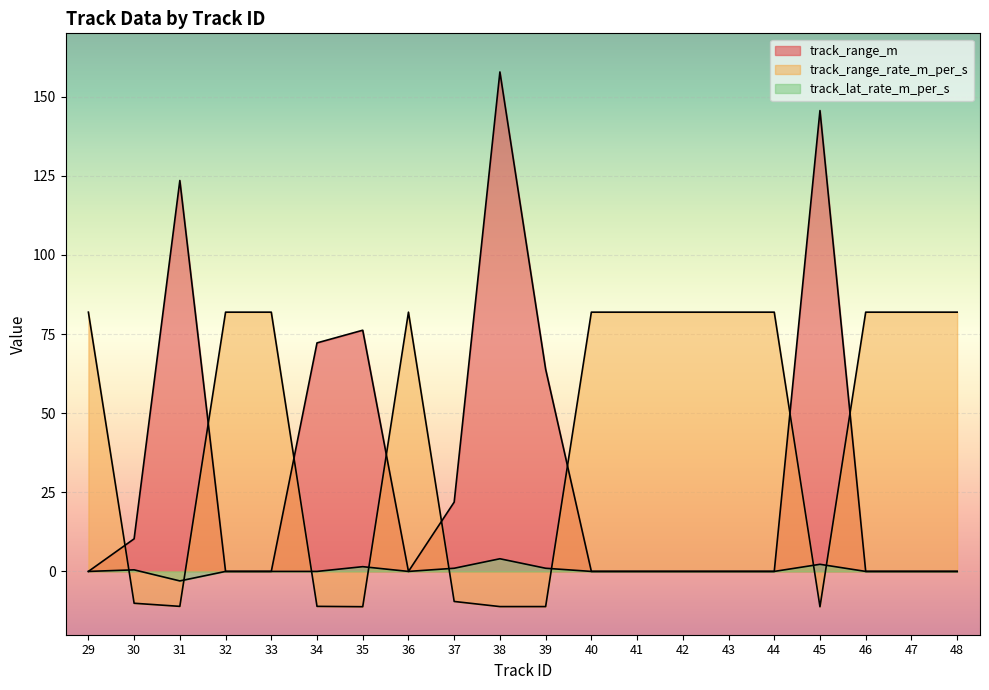

Which series has the widest spread of values?

track_range_m